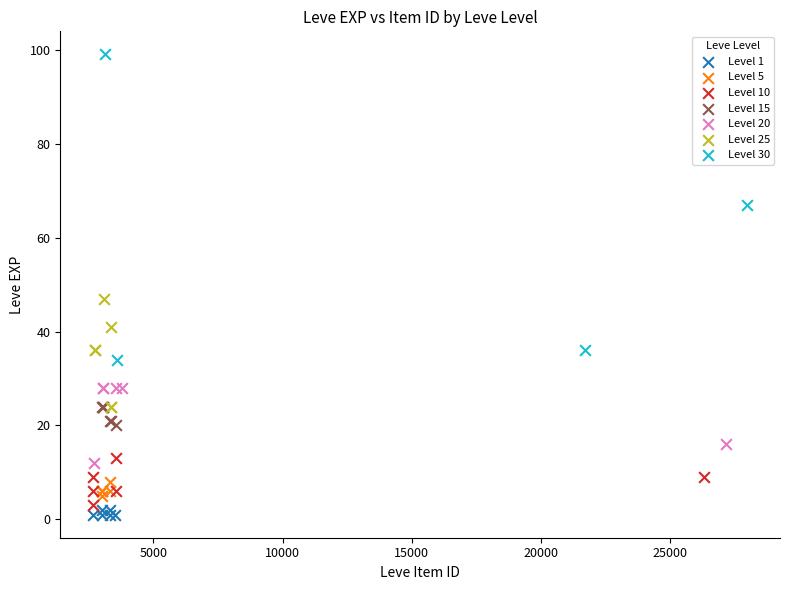

Which series contains the lowest Y value?

Level 1